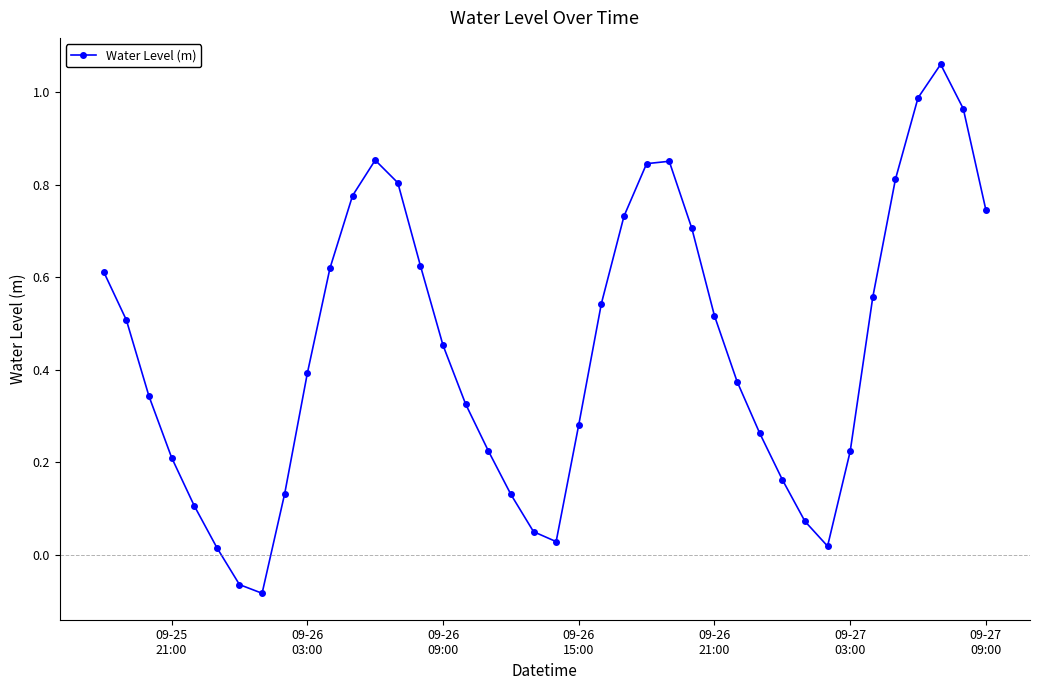

What is the sum of all values?

17.8